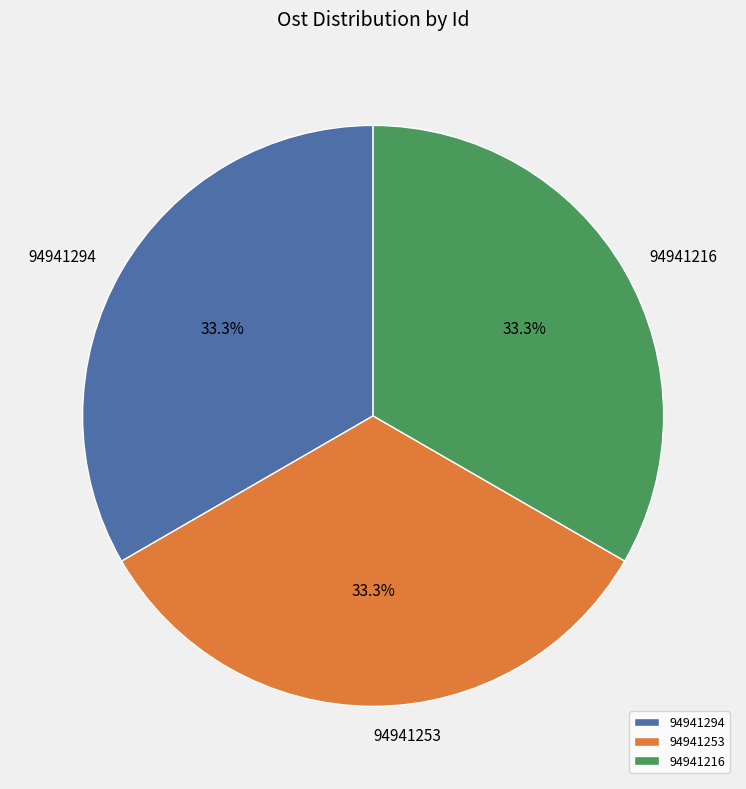

Is 94941216 the majority of the pie?

No